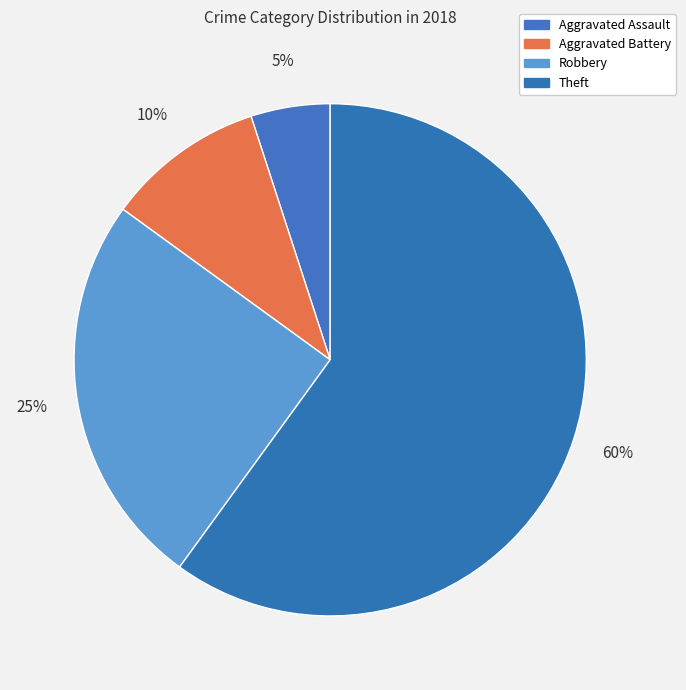

The Theft slice represents 68% of the pie. True or false?

False